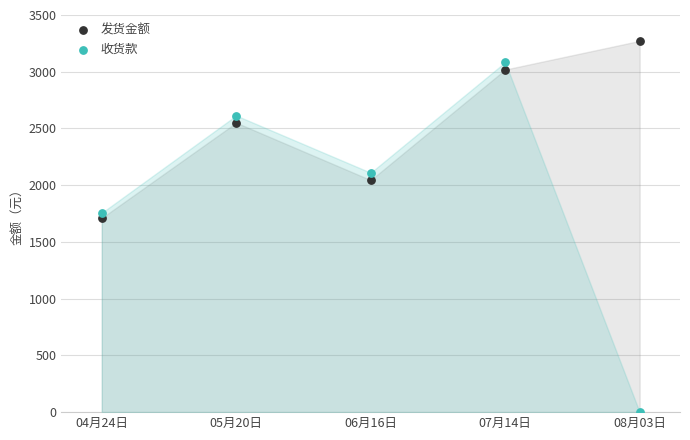

What are all the series names shown in the legend?

发货金额, 收货款